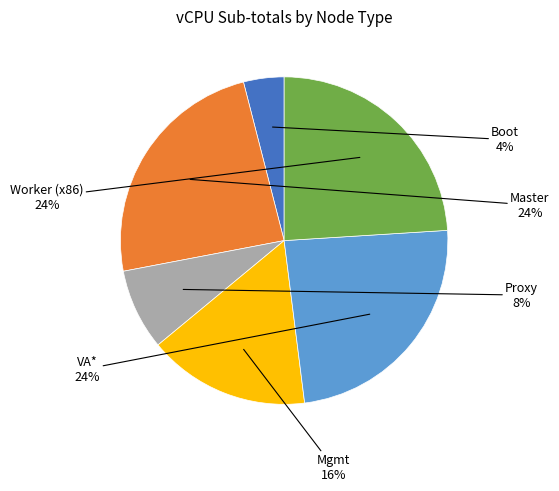

Does Worker (x86) represent more than half of the total?

No